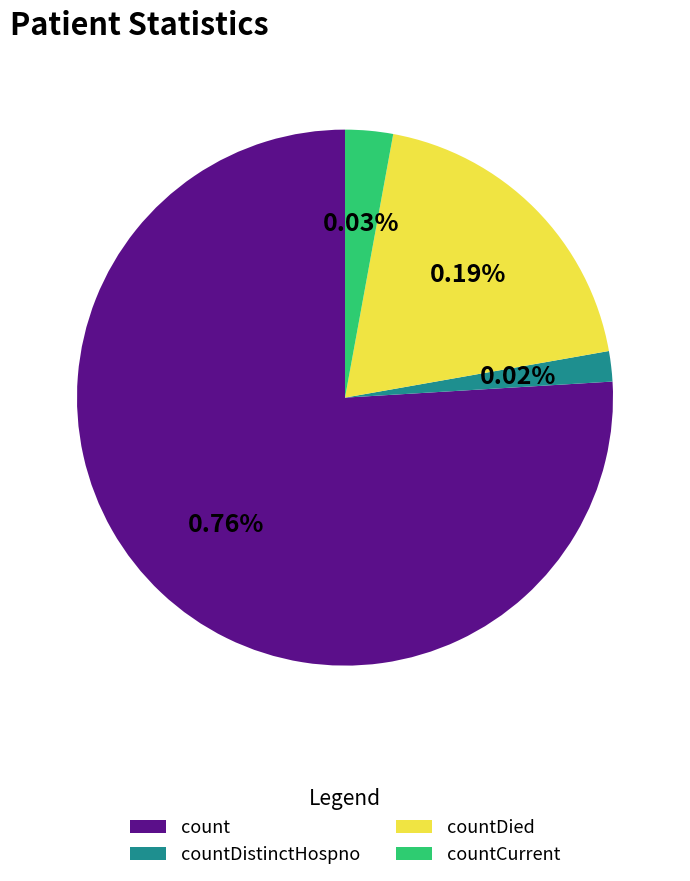

Which category has the biggest portion of the pie?

count